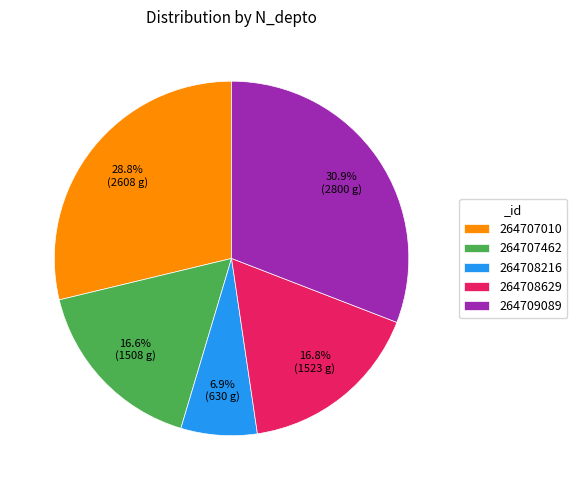

How many segments does this pie chart have?

5